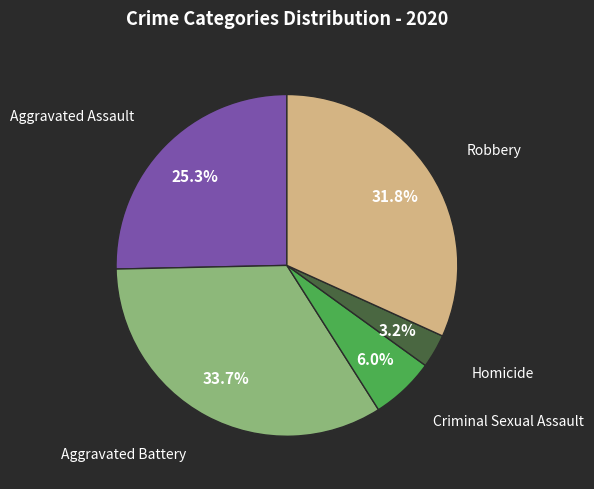

Is there a majority slice in this chart?

No